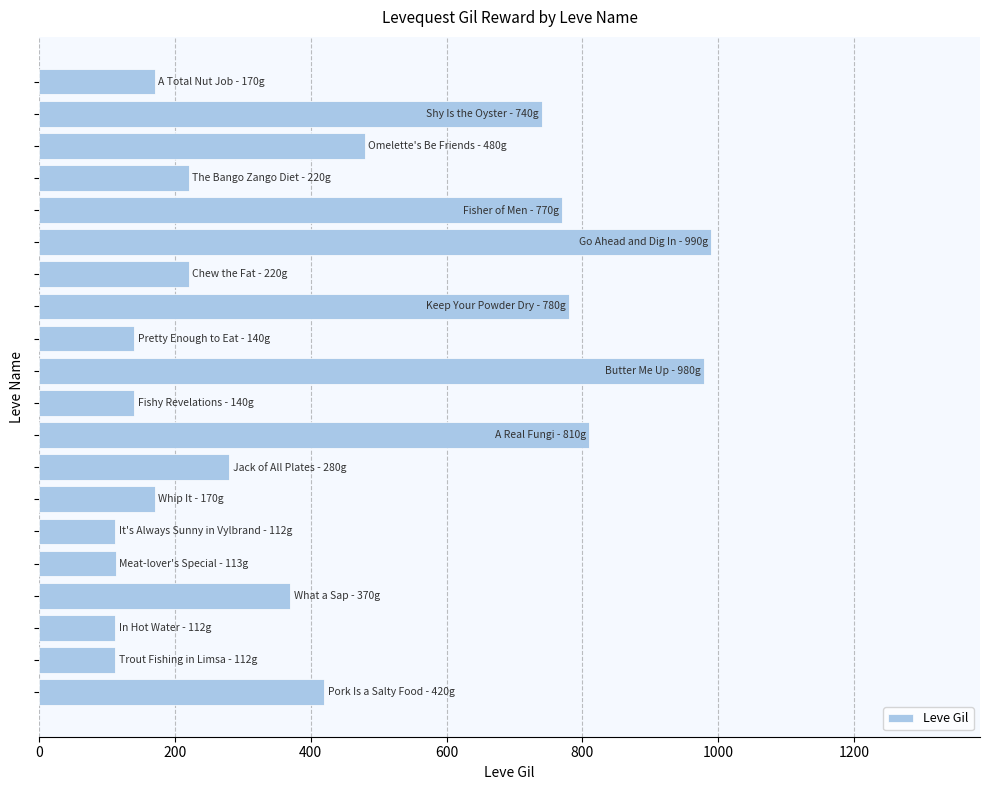

What is the greatest value displayed?

990